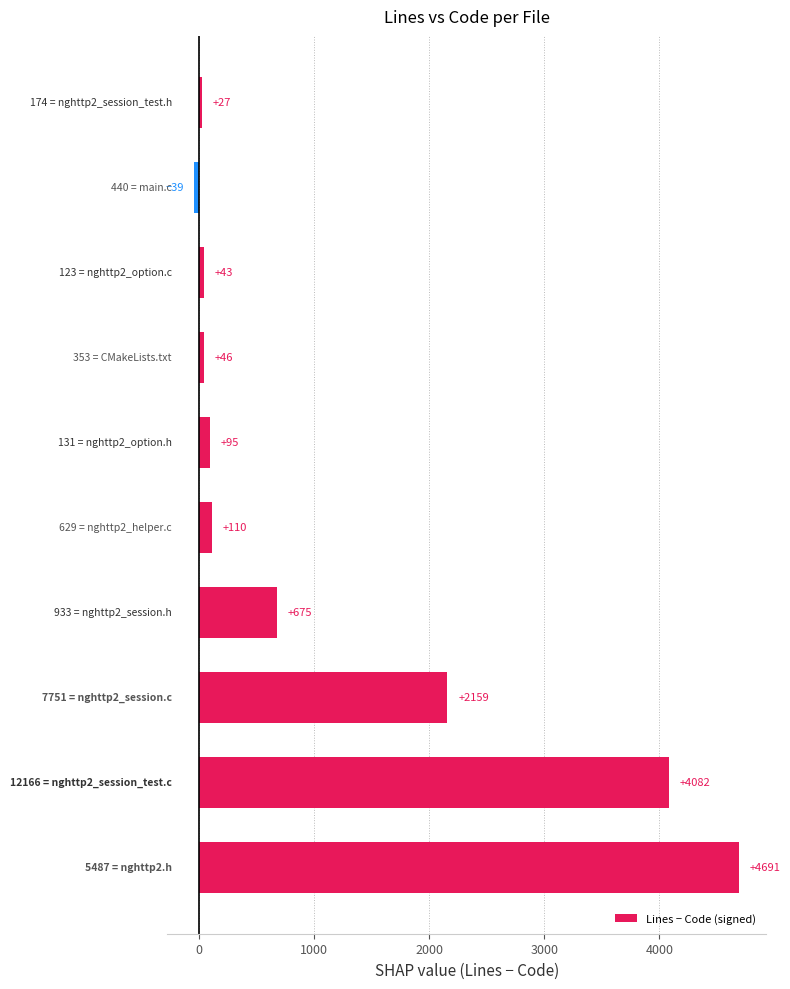

What is the greatest value displayed?

4691